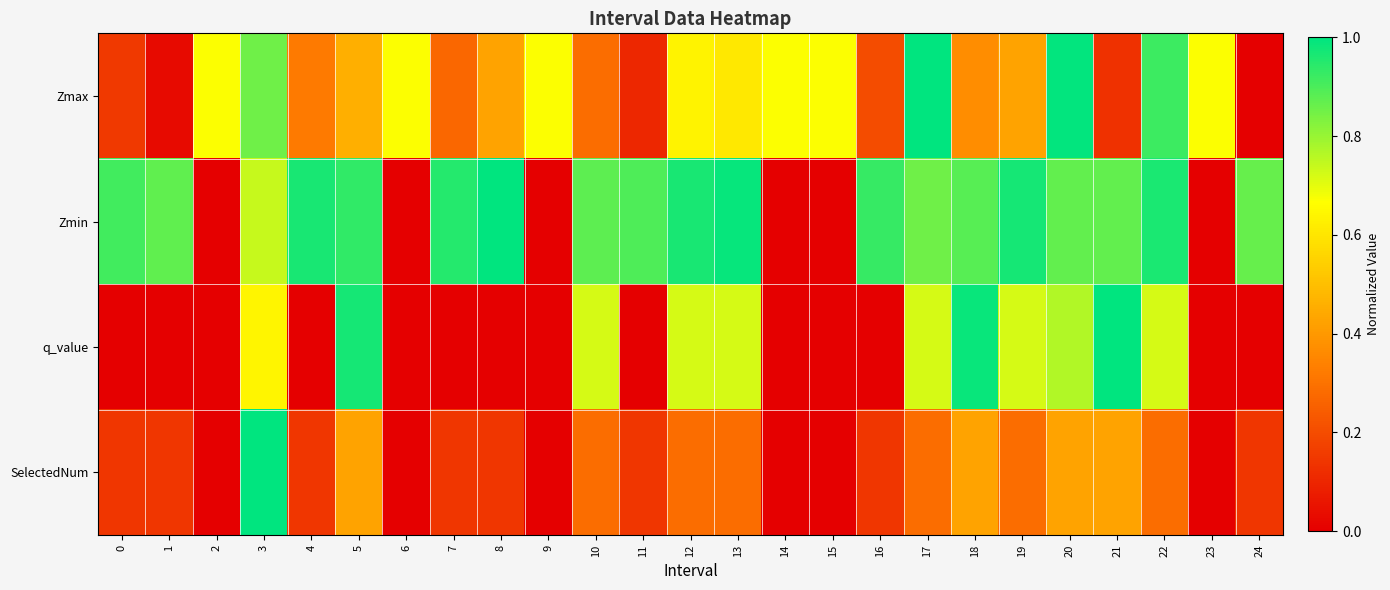

Between 4 and 12, which series saw the biggest shift?

q_value